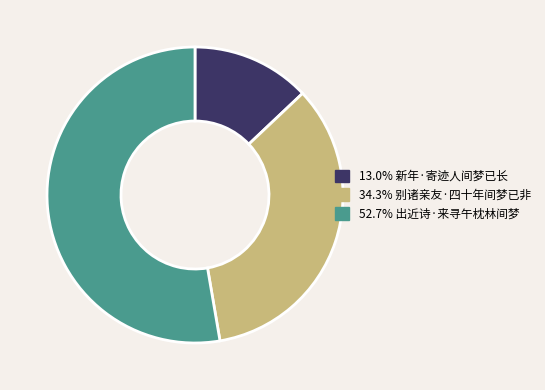

How many slices are in this pie chart?

3